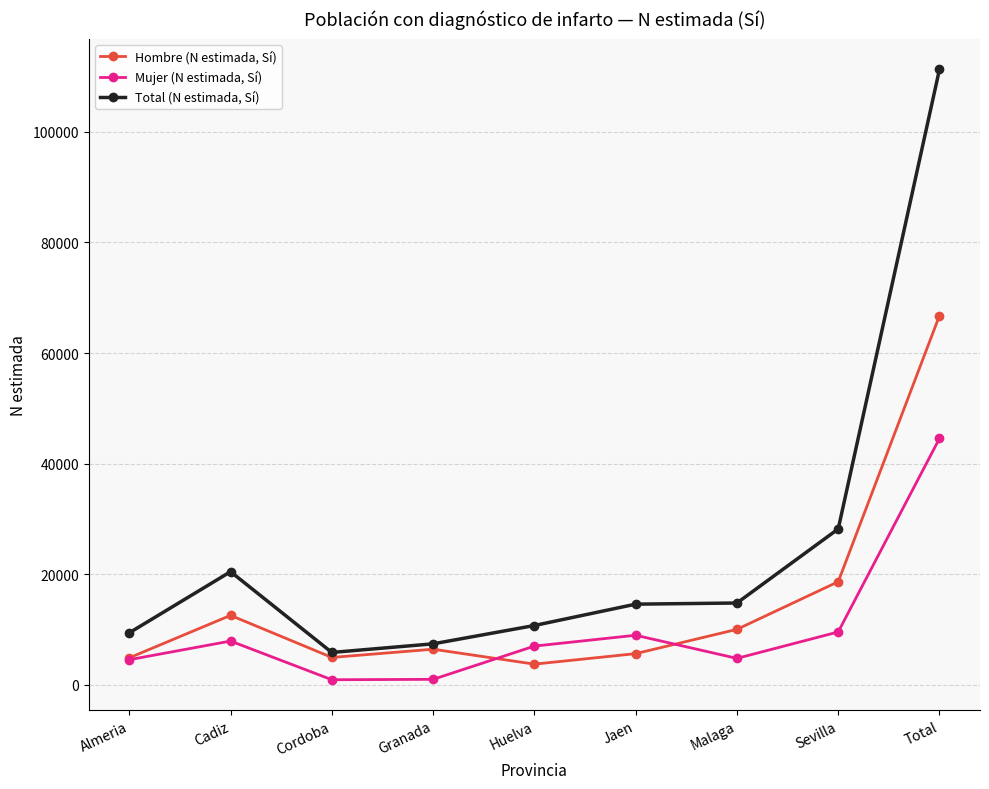

At which category is the sum across all series the highest?

Total